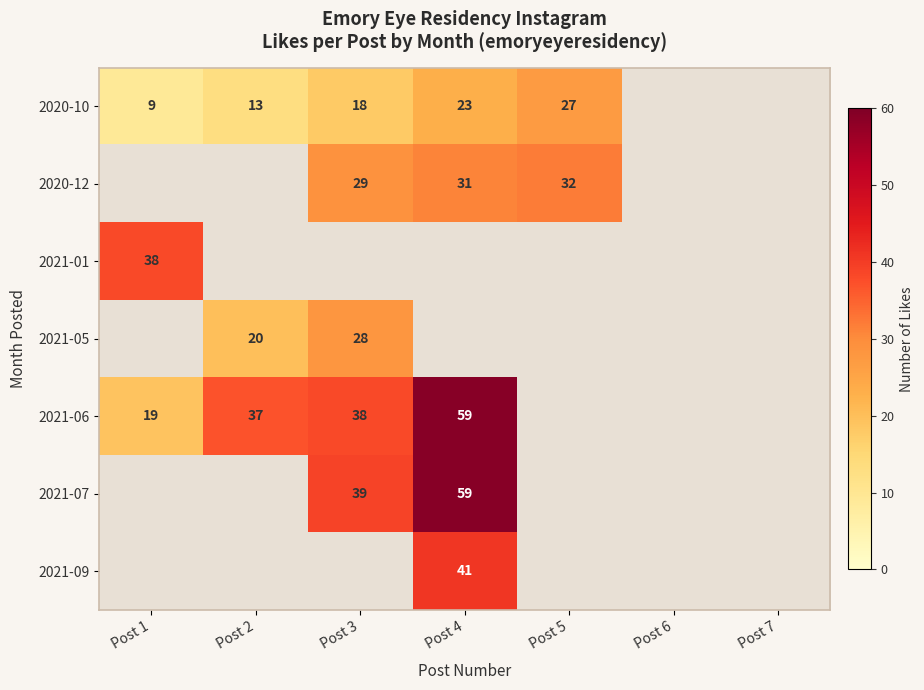

How many data points does each series have?

7